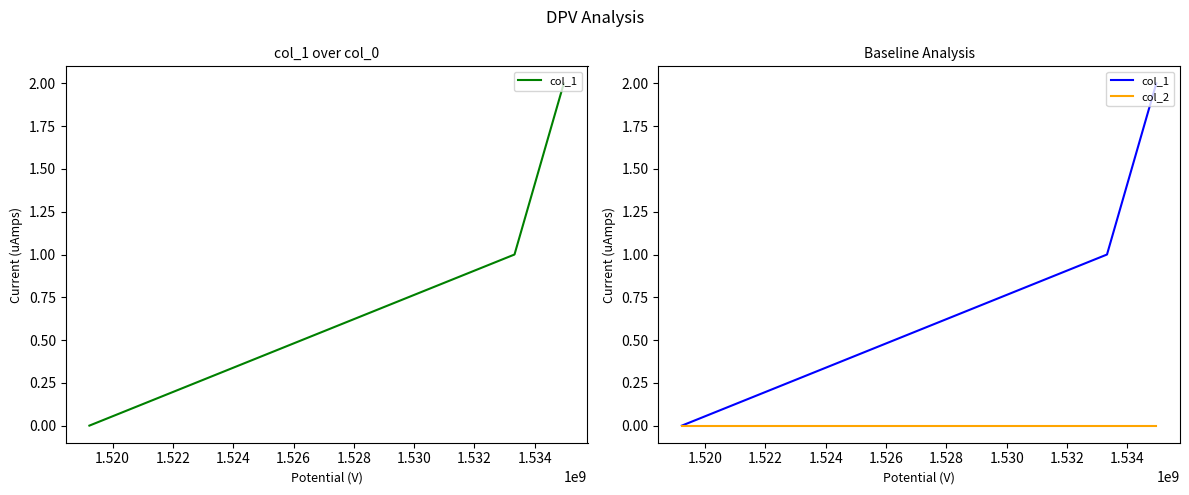

Does the chart have visible grid lines?

No